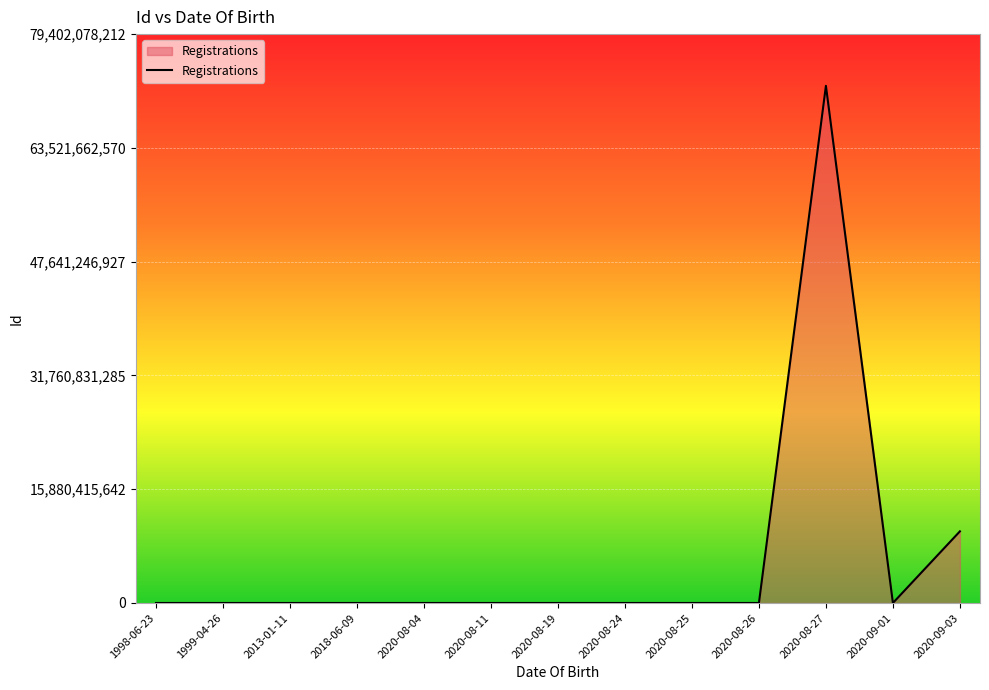

What is the maximum value shown in the chart?

72183707466